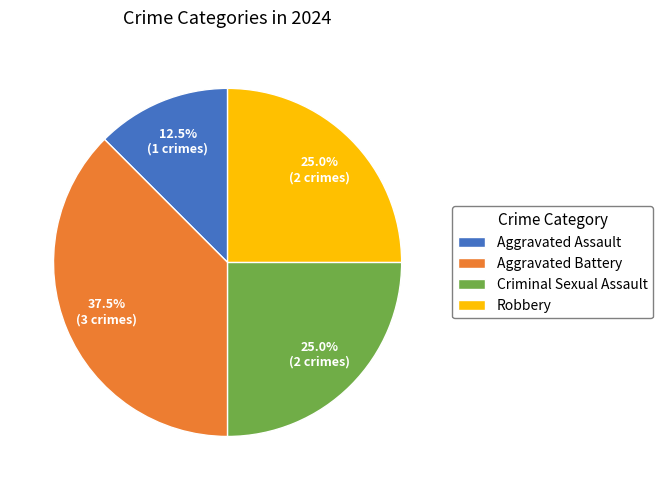

Which slice is the largest?

Aggravated Battery